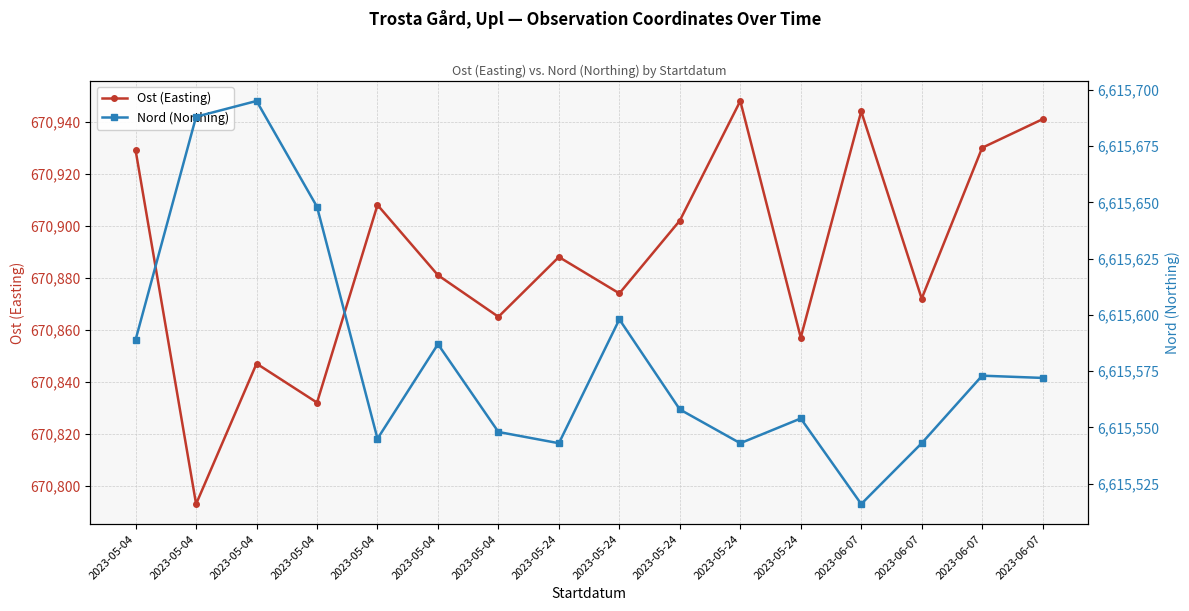

True or false: Ost (Easting) and Nord (Northing) cross at least once.

False